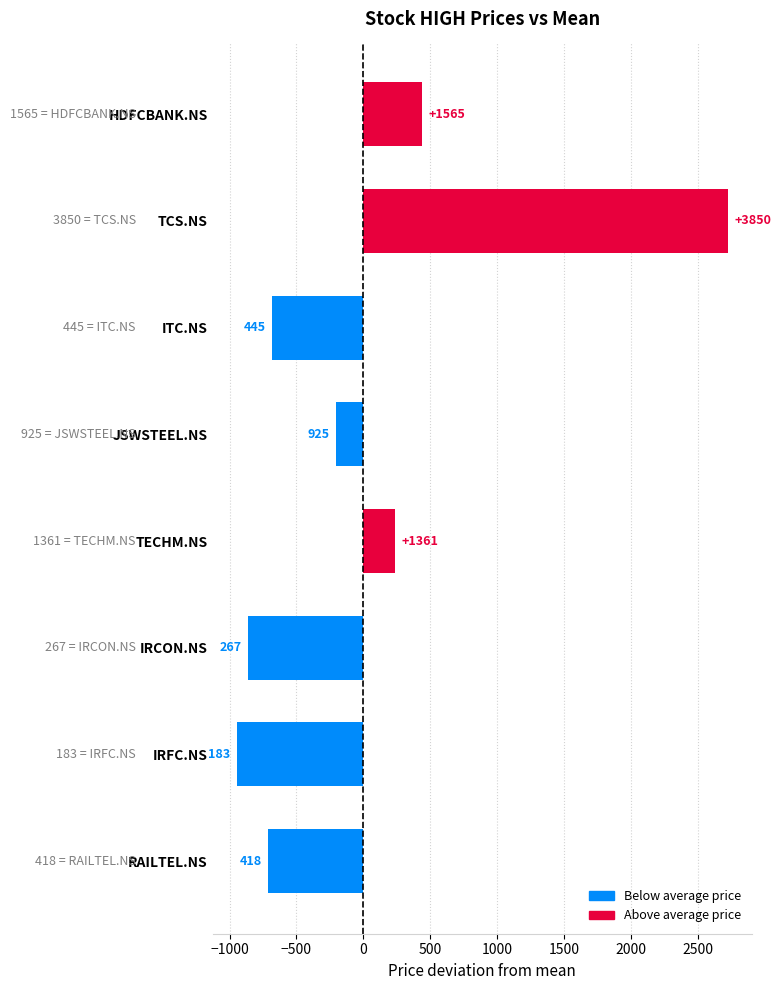

Between JSWSTEEL.NS and RAILTEL.NS, which is larger?

JSWSTEEL.NS